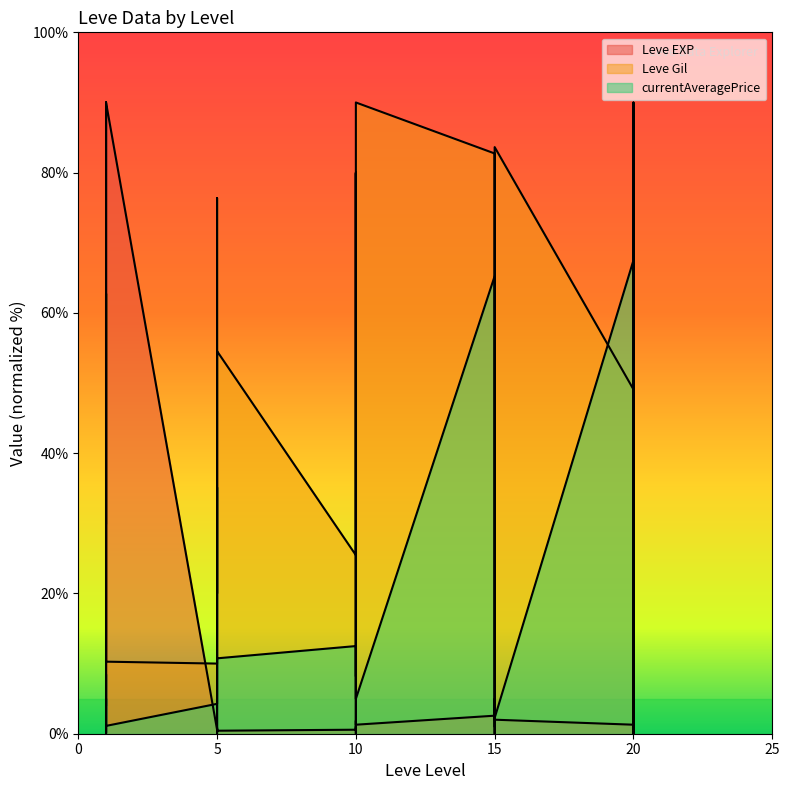

At which label does Leve EXP first exceed 1?

1